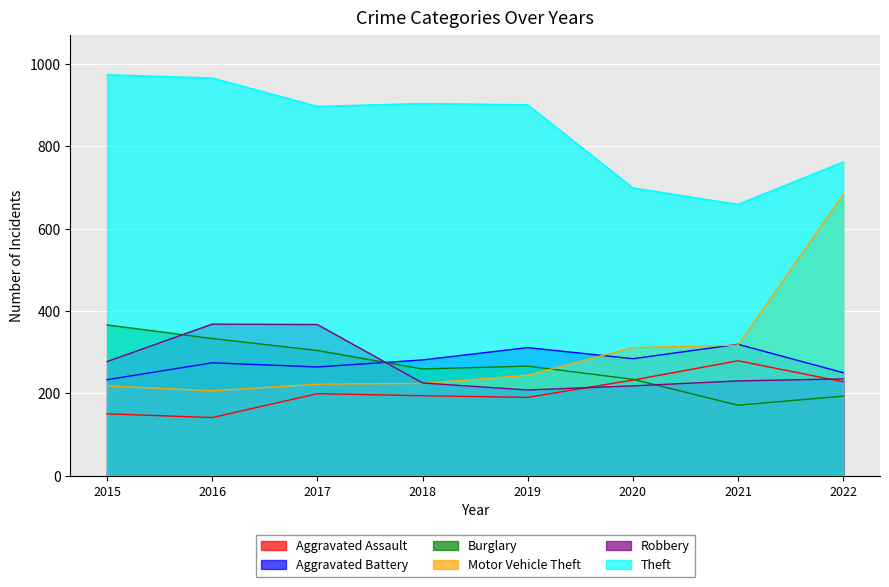

True or false: Aggravated Assault and Theft cross at least once.

False